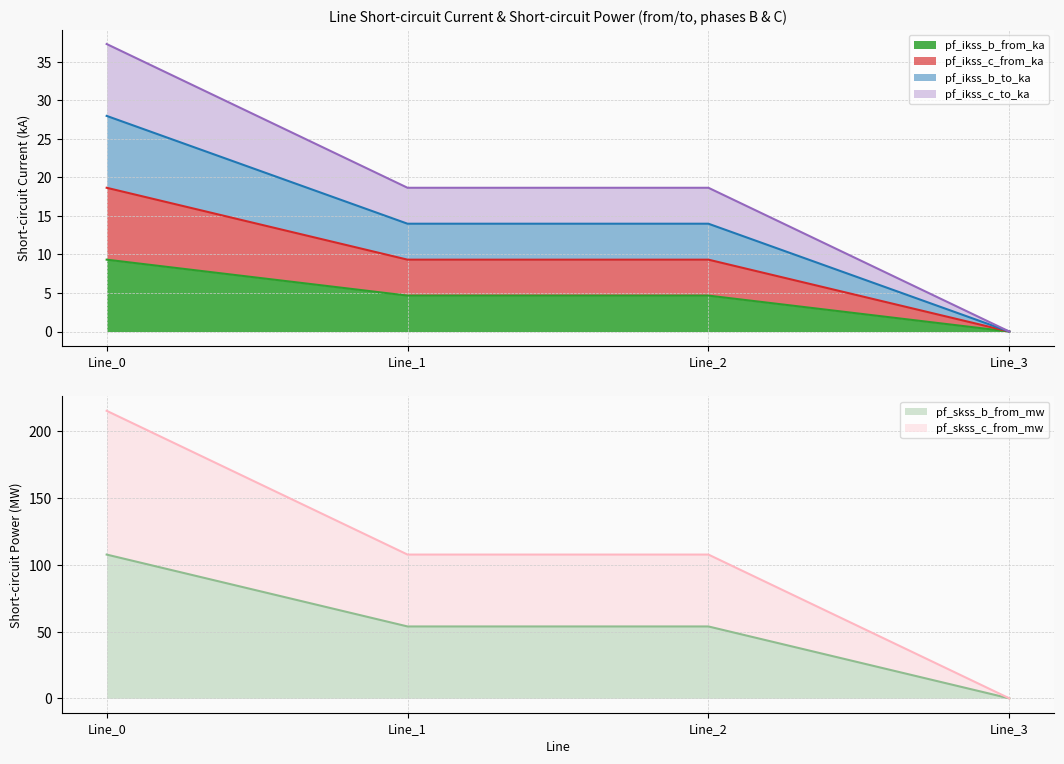

What is the difference between the maximum and minimum values in the pf_ikss_c_to_ka series?

37.3